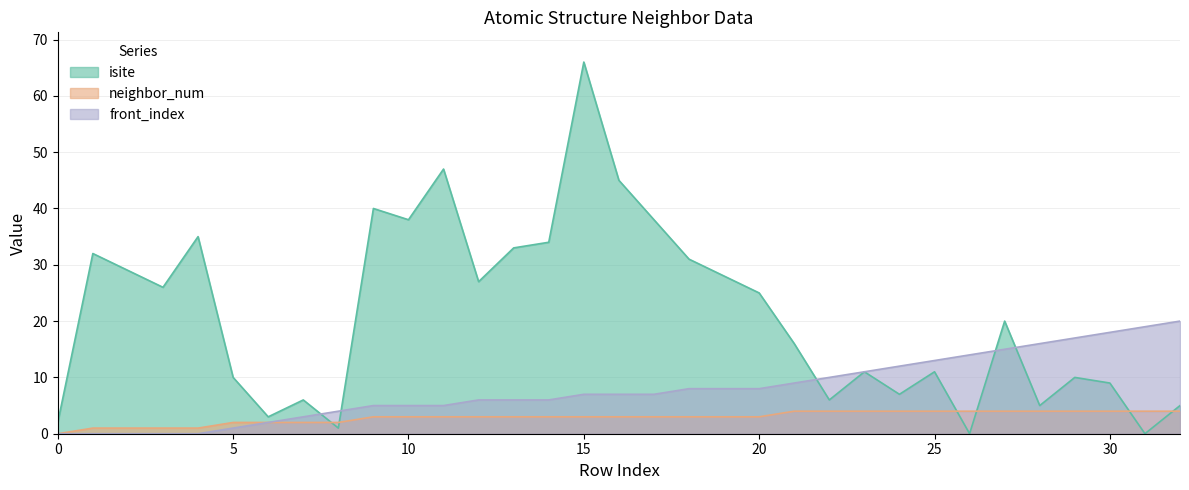

At 12, list the series in order from smallest to largest.

neighbor_num, front_index, isite